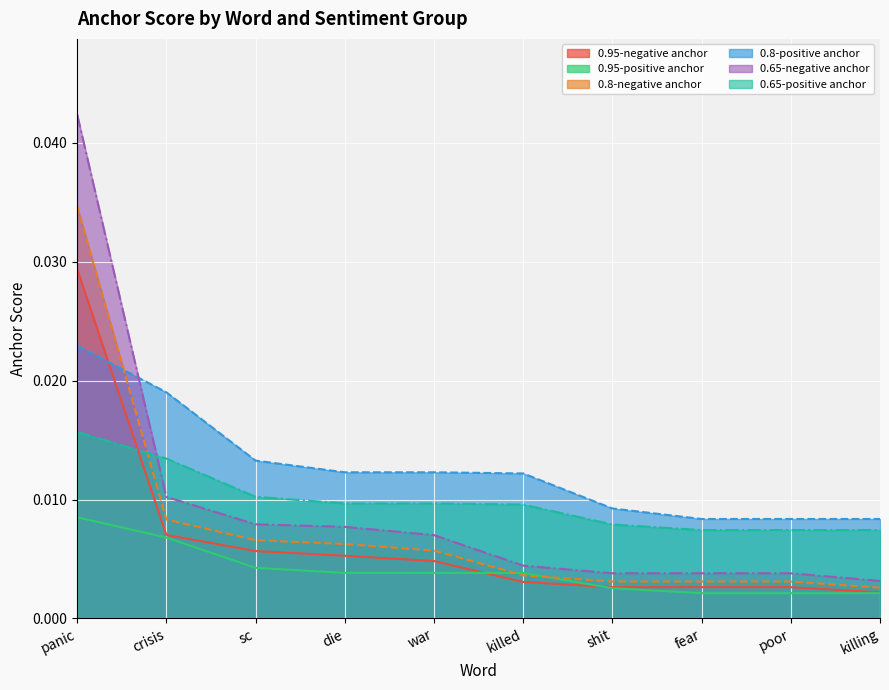

What position from the left is poor?

9